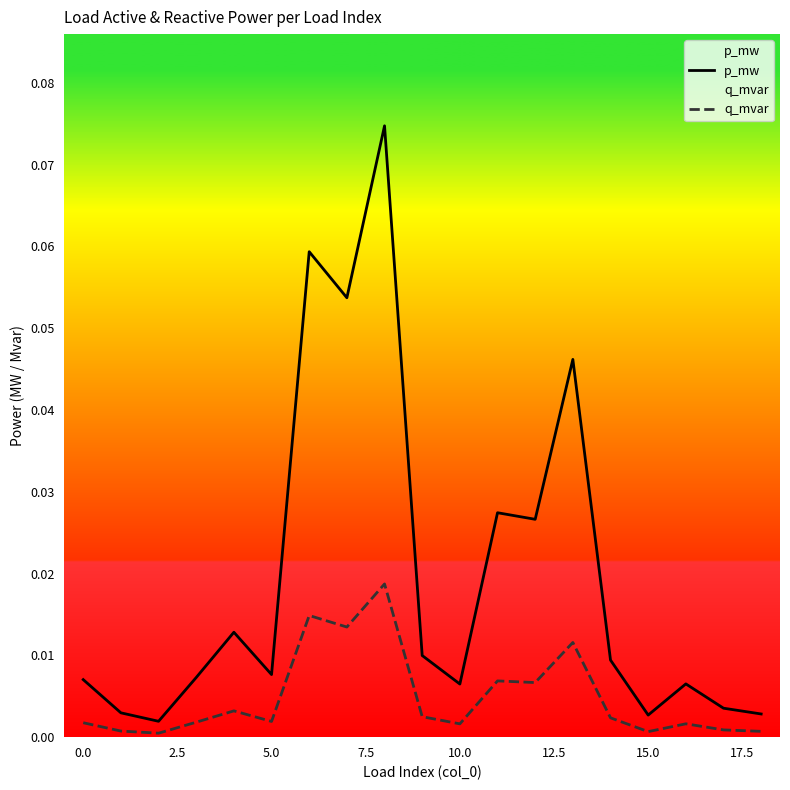

Which series has the largest range (max minus min)?

p_mw